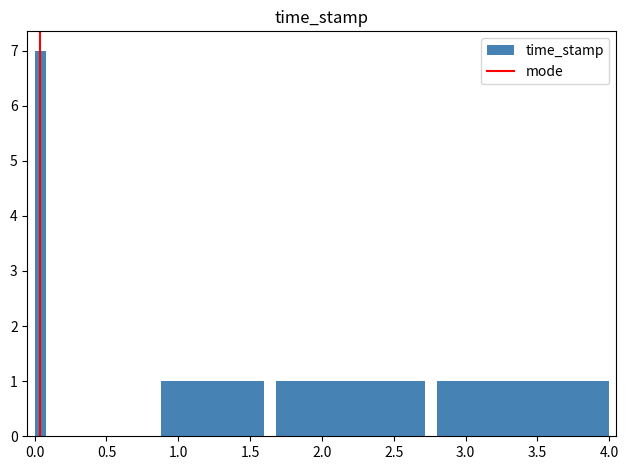

Around what value on the x-axis is the tallest bar? Give the approximate position of its centre, as read against the axis.

0.05